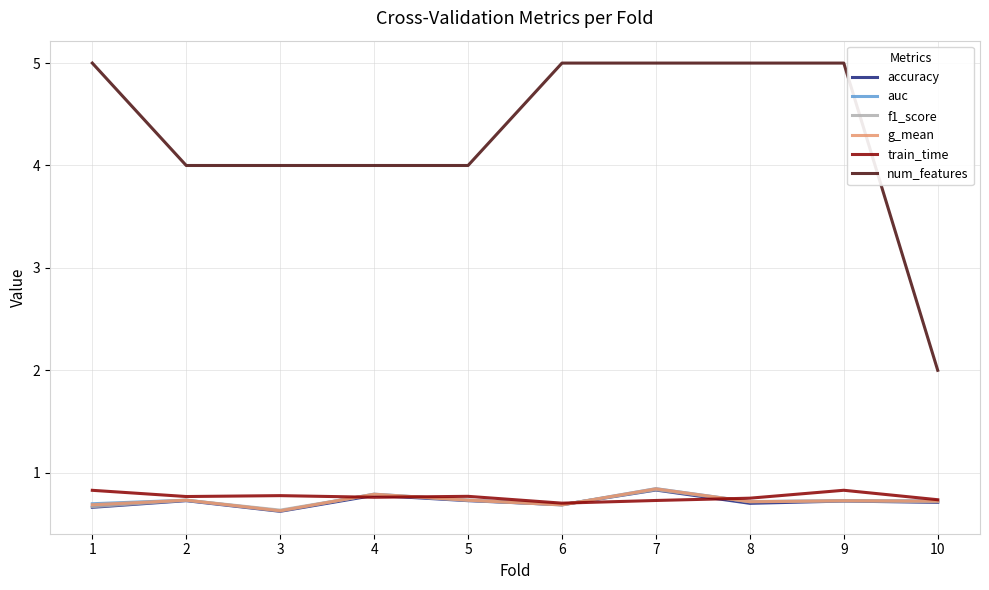

What is the difference between the highest and lowest values at 7?

4.3